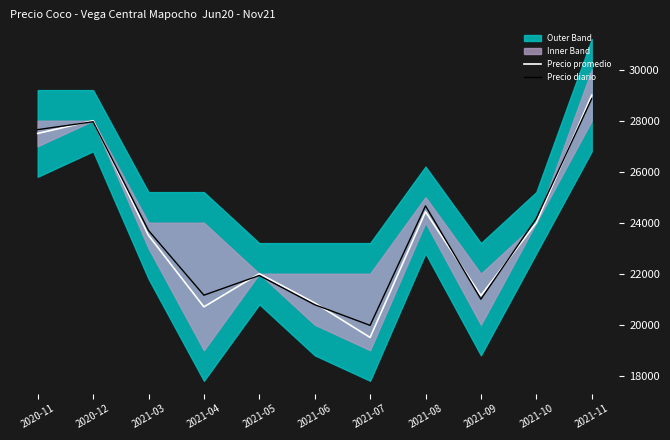

Where do Precio promedio and Precio diario first cross each other?

2020-11 and 2020-12